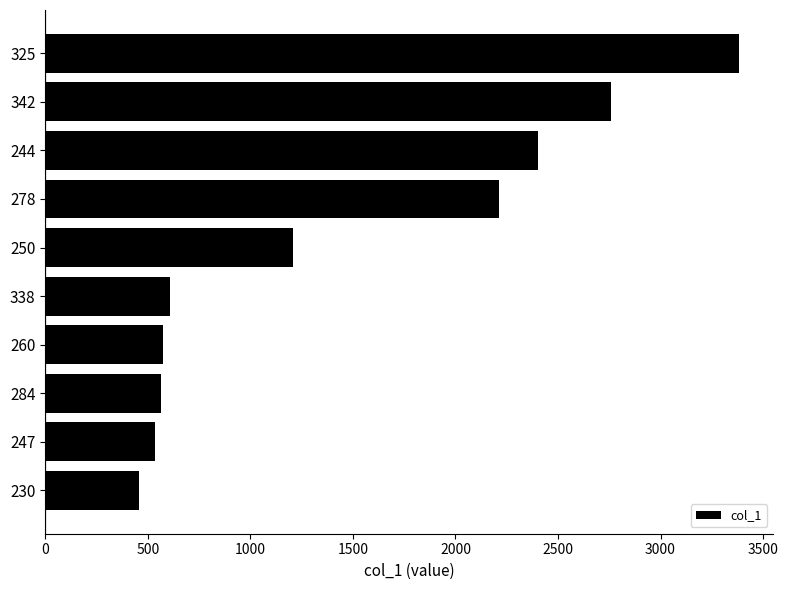

What is the difference between the second highest and second lowest values?

2221